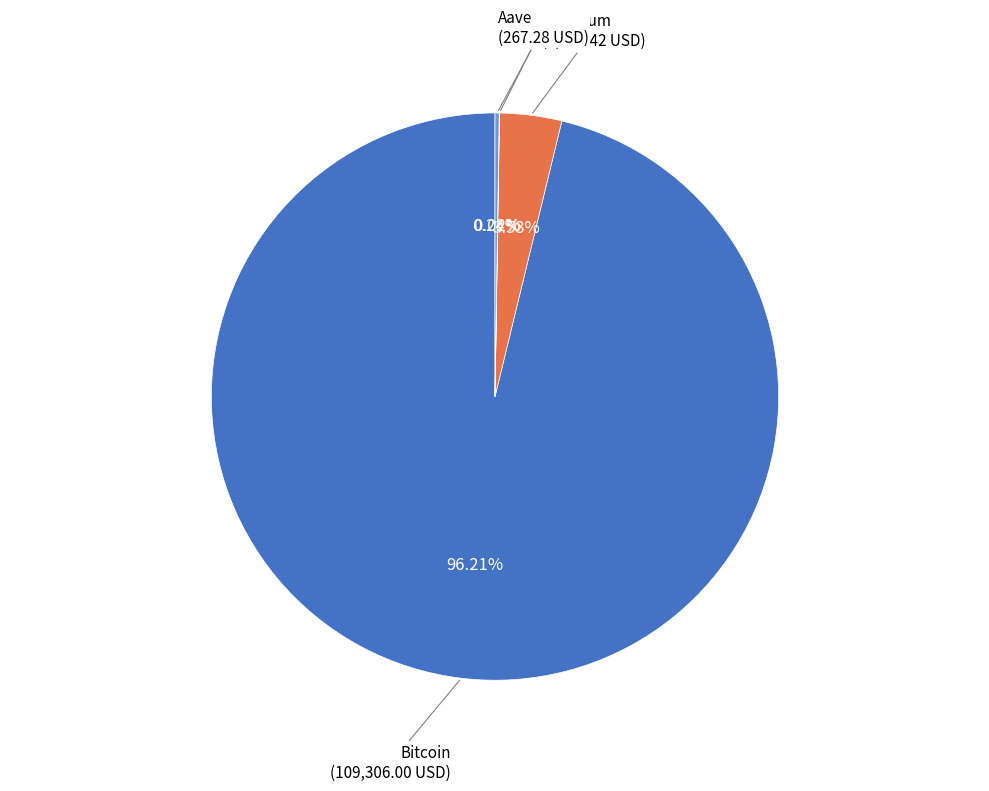

Does any single category account for the majority?

Yes